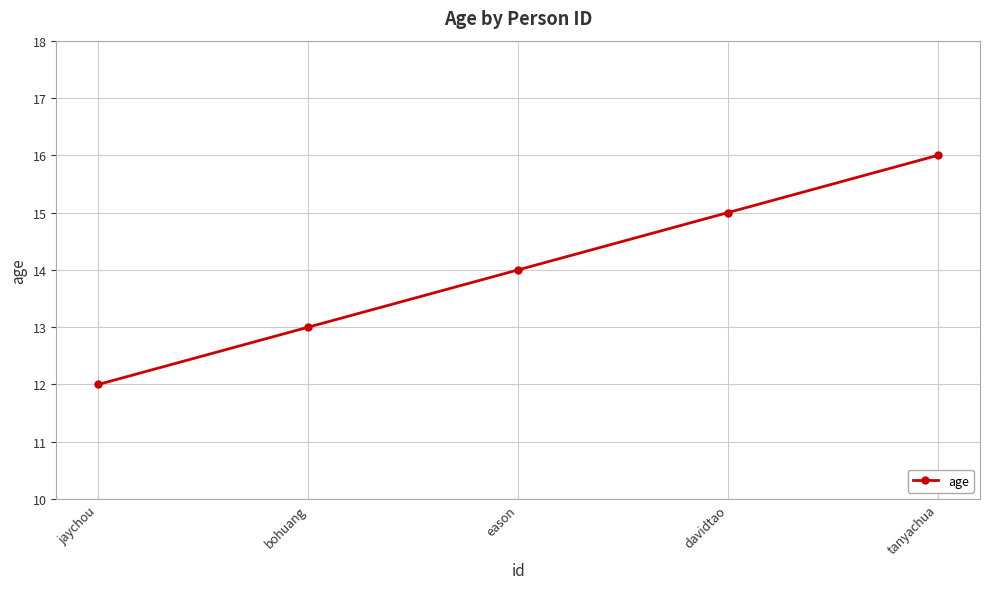

Is it true that the value at eason is 14?

True